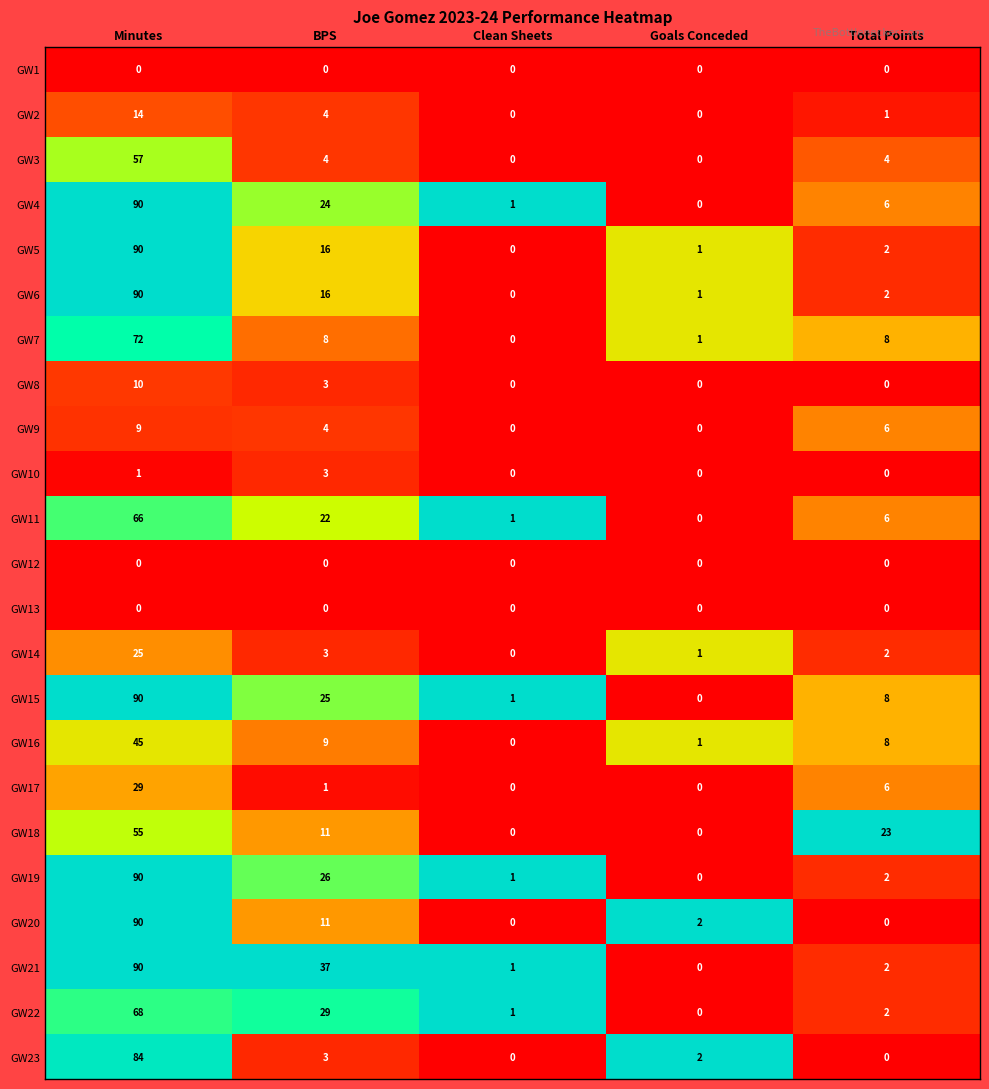

Which series has the largest total across all categories?

GW21